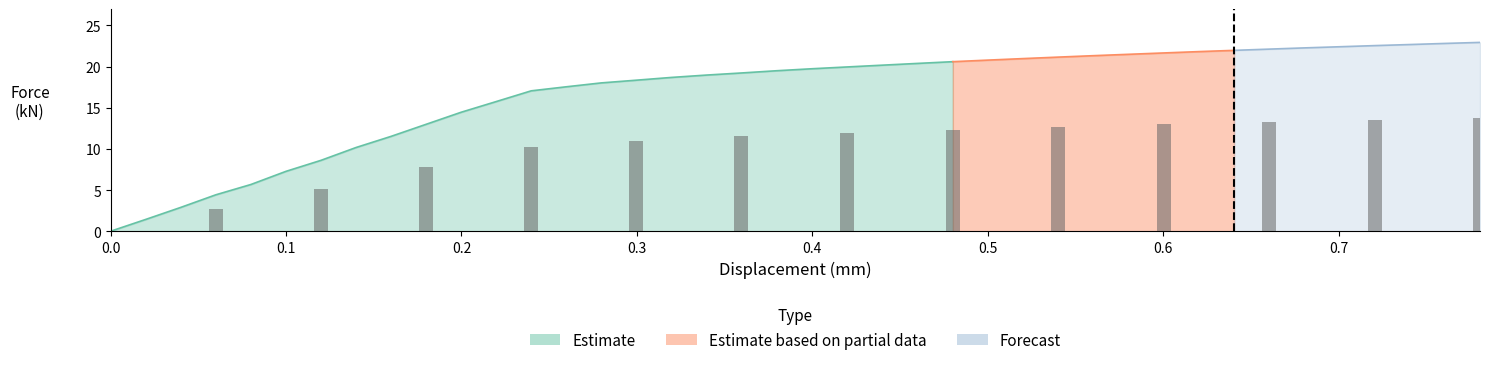

The value at 0.560293 is 9.4. True or false?

False